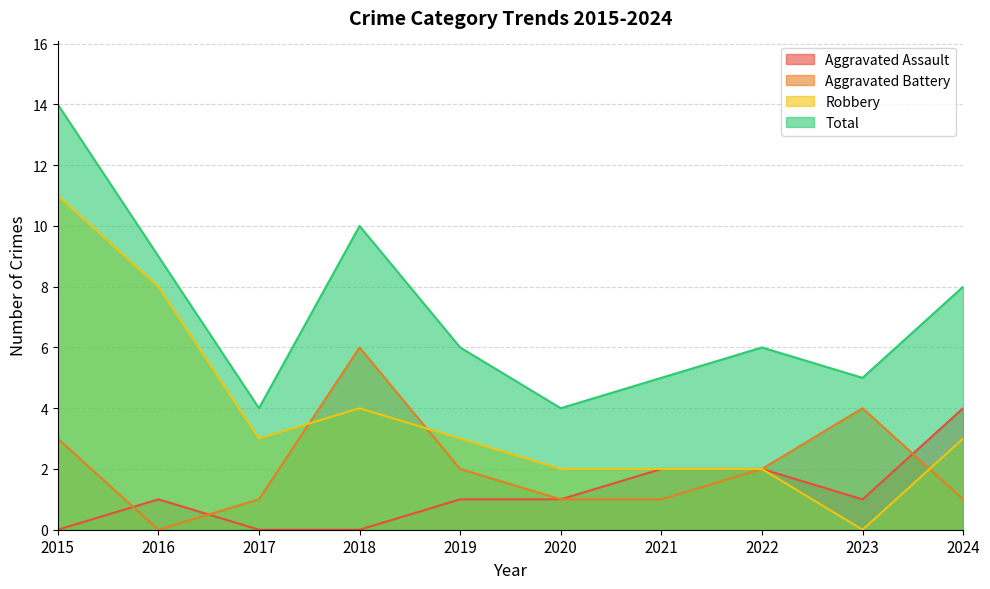

Which has a higher value, 2018 or 2015?

2018